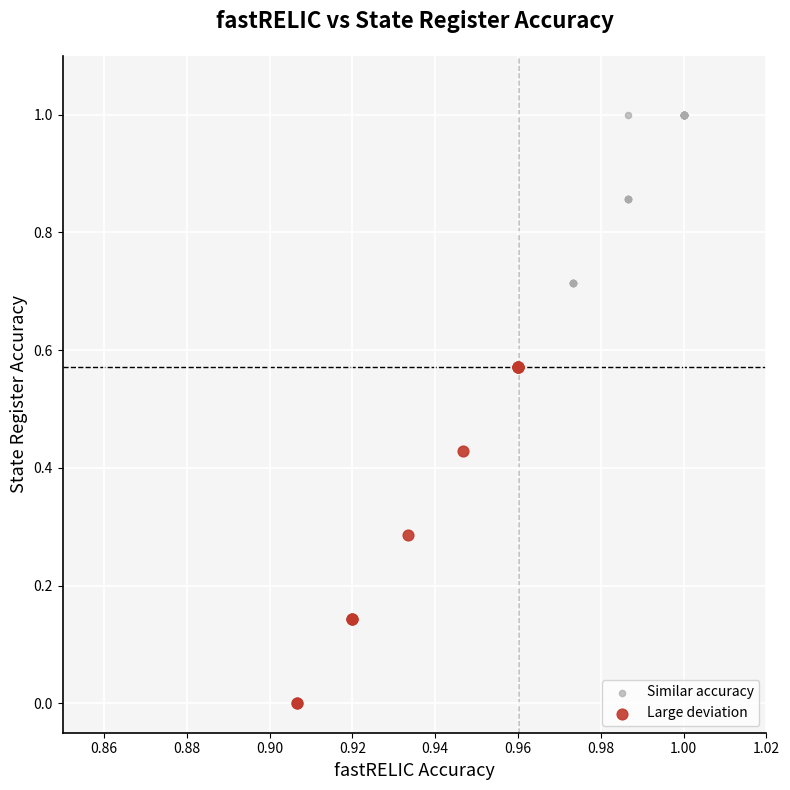

Which series has the largest Y range (max minus min)?

Large deviation